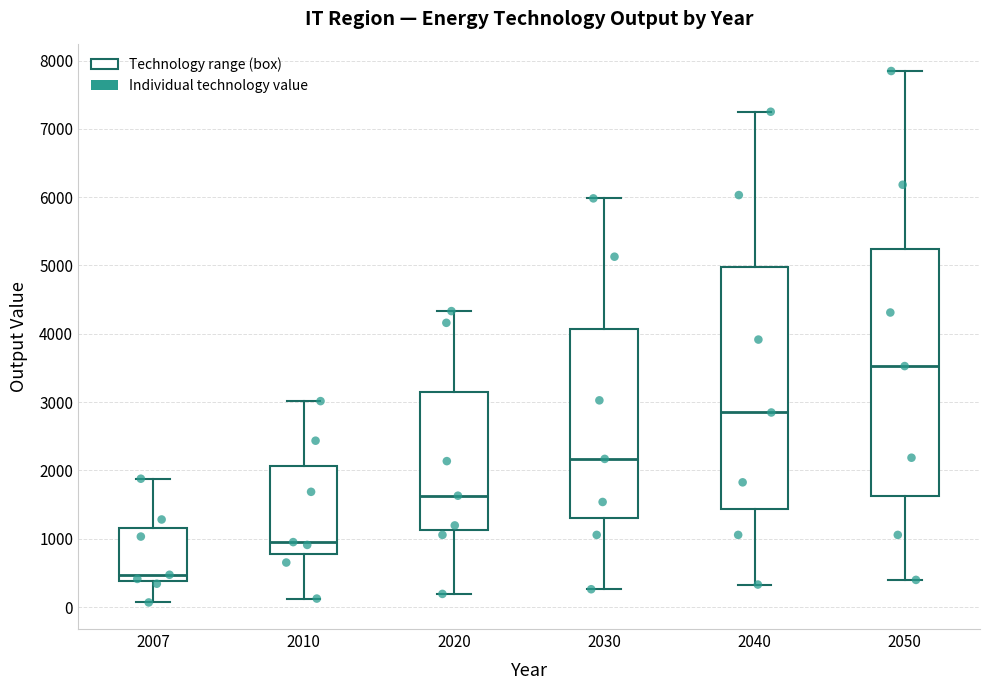

Reading left to right, read every box against the y-axis: the position of its median line, the range the box covers, and the ends of its whiskers. The values are not printed on the chart, so give them approximately, as read against the axis.

2007: median 500, box 400 to 1200, whiskers 100 to 1900
2010: median 1000, box 800 to 2100, whiskers 100 to 3000
2020: median 1600, box 1100 to 3100, whiskers 200 to 4300
2030: median 2200, box 1300 to 4100, whiskers 300 to 6000
2040: median 2800, box 1400 to 5000, whiskers 300 to 7300
2050: median 3500, box 1600 to 5200, whiskers 400 to 7800